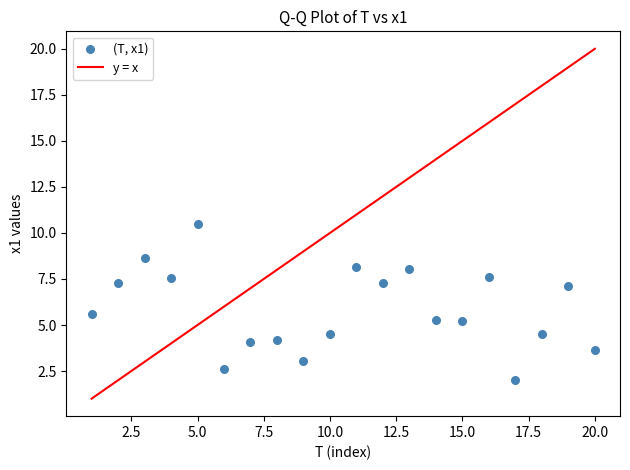

What Y value in the scatter plot is closest to 6?

5.6